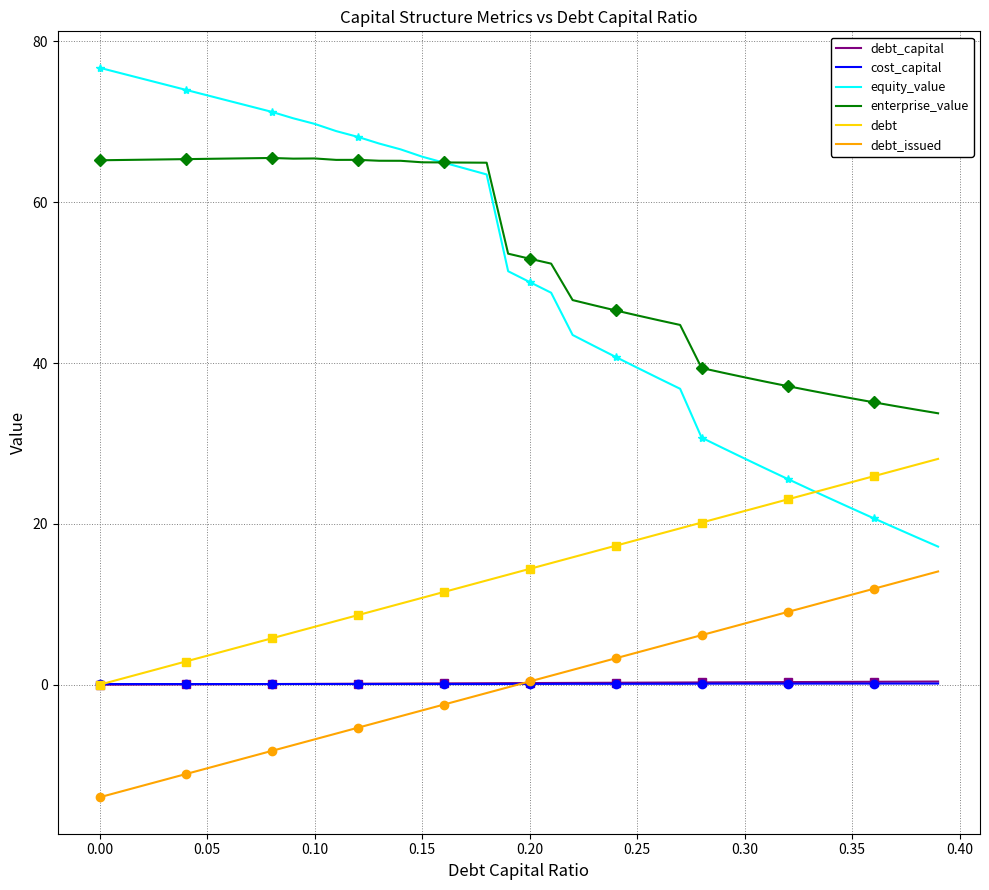

How many categories are shown in the chart?

40